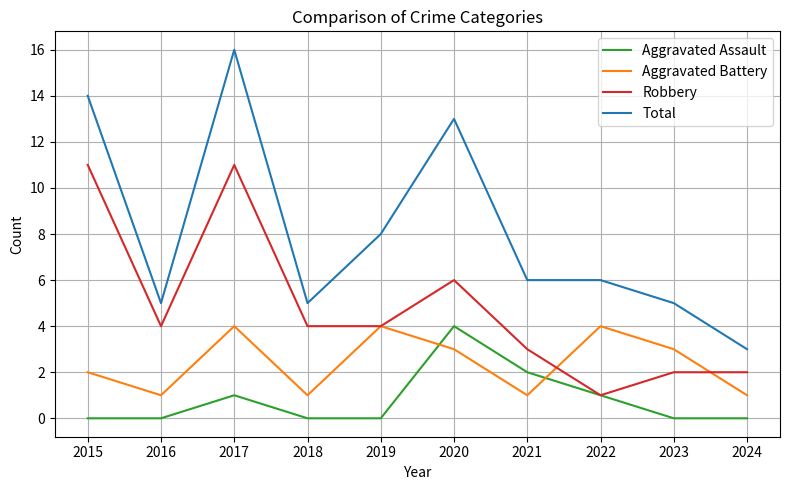

What are all the series names shown in the legend?

Aggravated Assault, Aggravated Battery, Robbery, Total